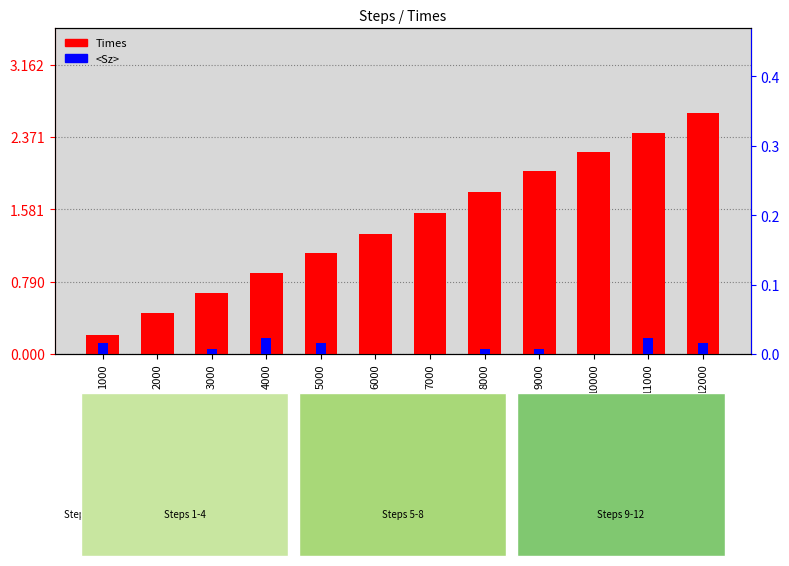

List the labels in order of <Sz> value, largest first.

4000, 11000, 1000, 5000, 12000, 3000, 8000, 9000, 2000, 6000, 7000, 10000